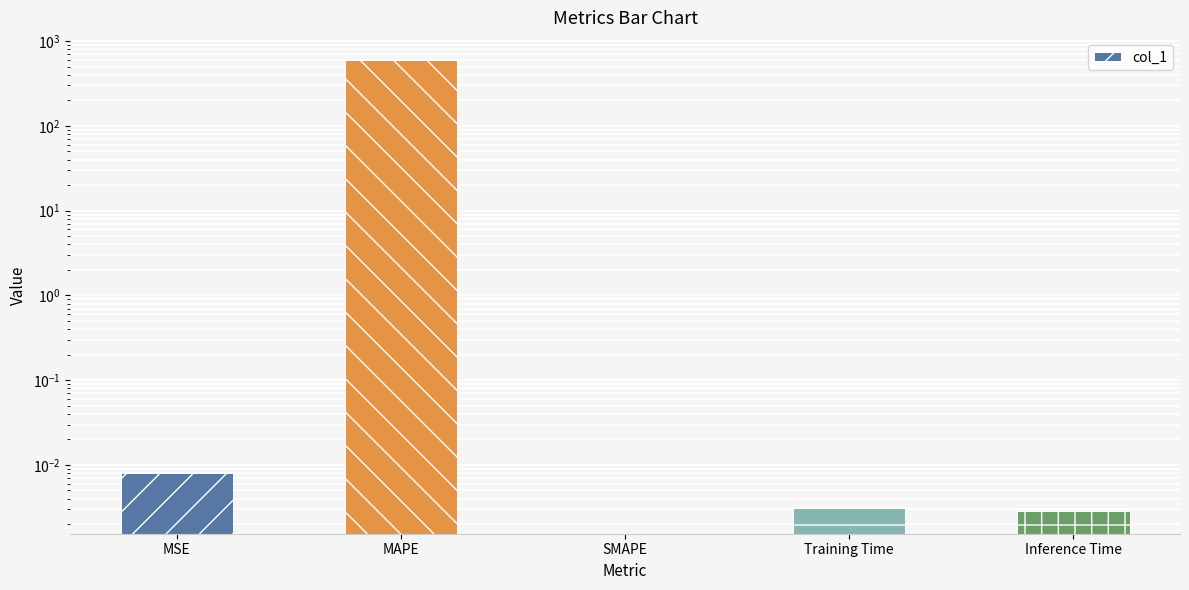

How many values are above zero?

4